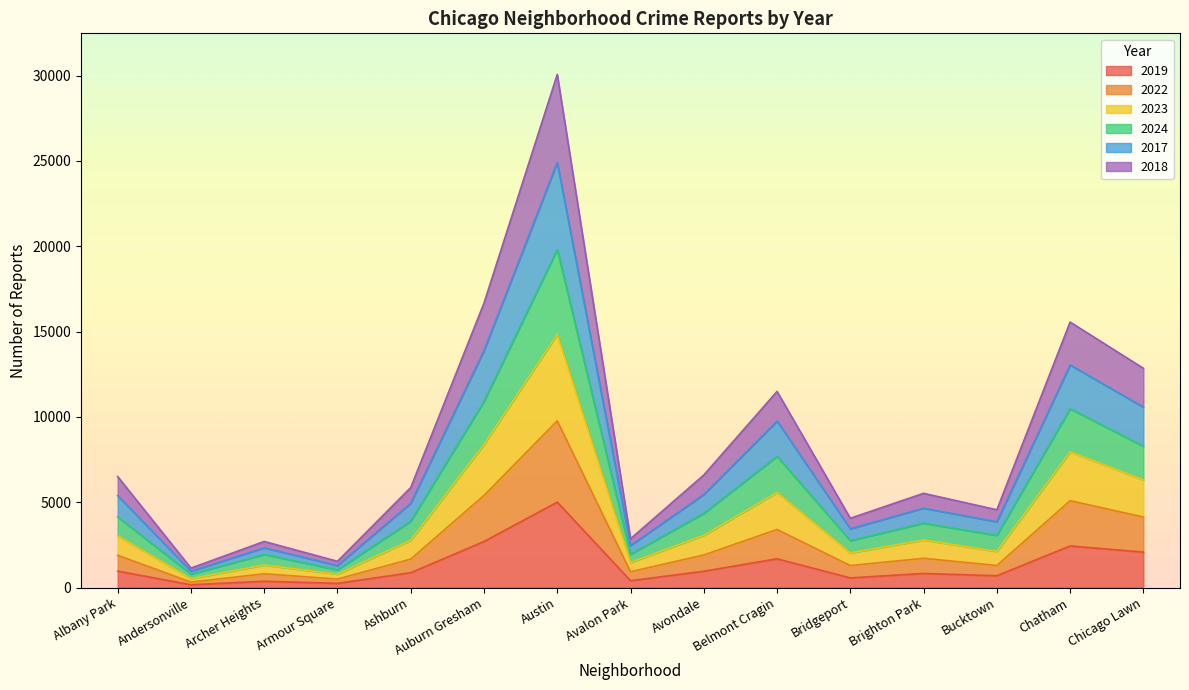

How many values in the 2019 series exceed 872?

7